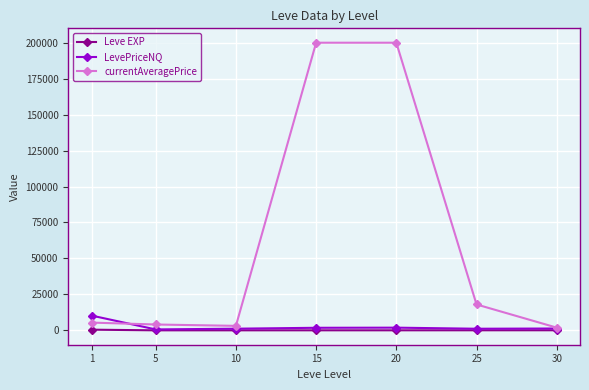

True or false: LevePriceNQ has a value of 18253.4 at 1.

False